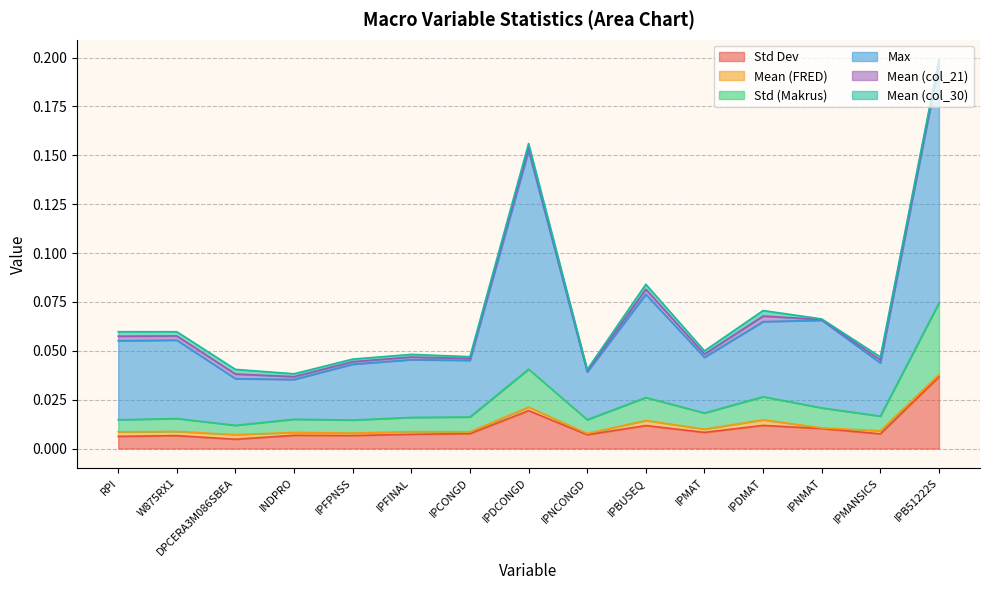

What is the maximum value shown in the chart?

0.2